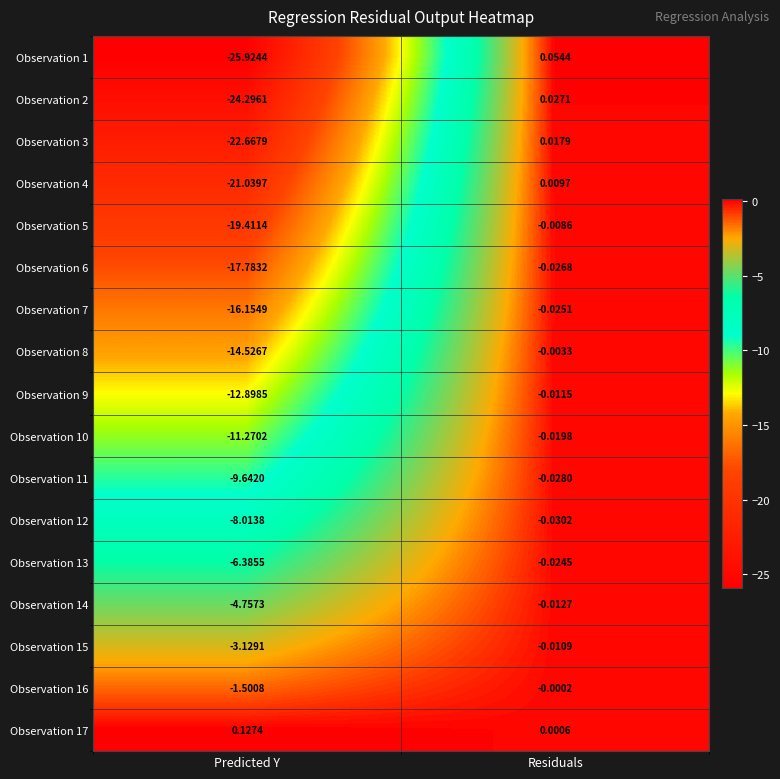

Where is Observation 8 nearest to the value -7?

Residuals